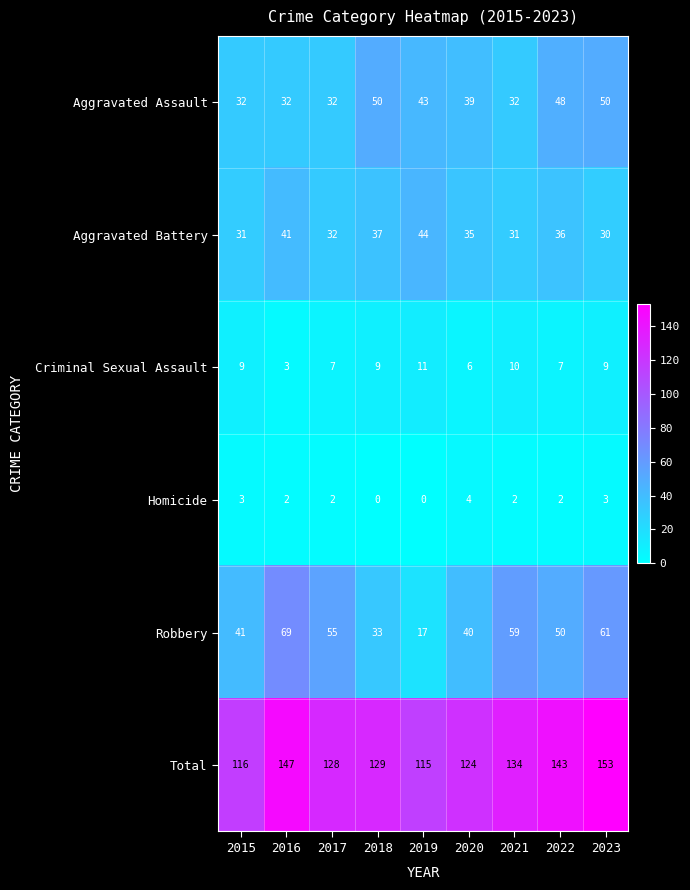

Between 2016 and 2018, which series saw the biggest shift?

Robbery